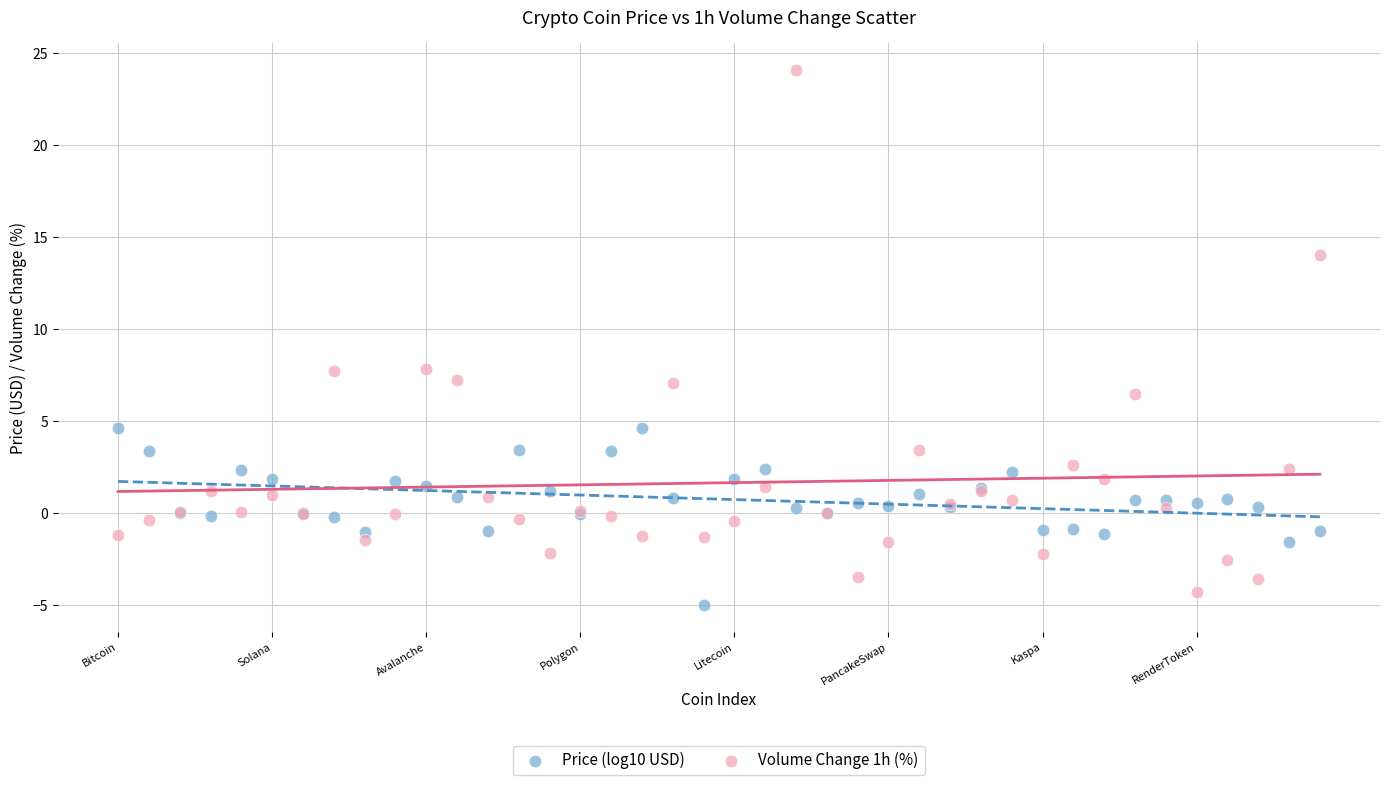

Which series has the largest Y range (max minus min)?

Volume Change 1h (%)